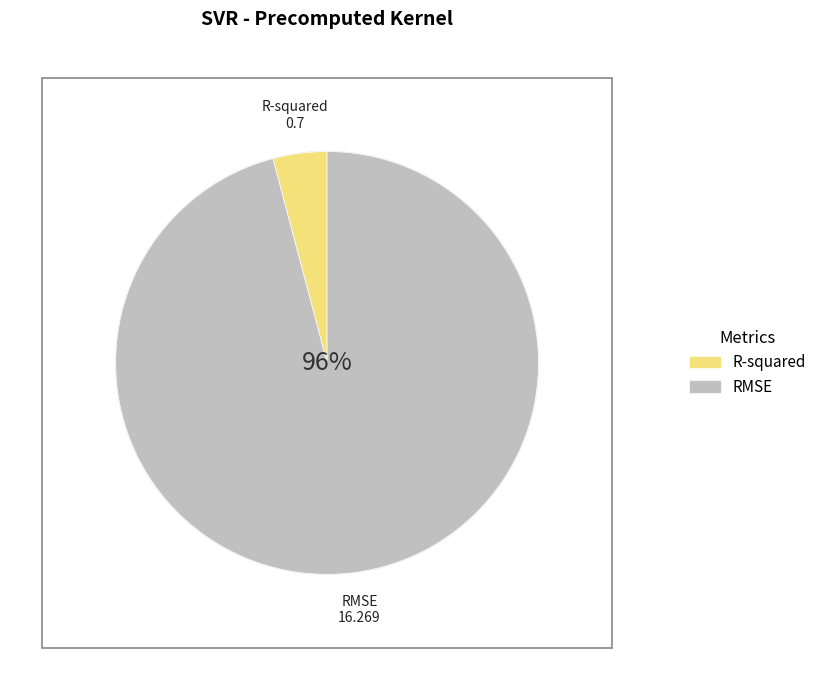

How many slices are in this pie chart?

2